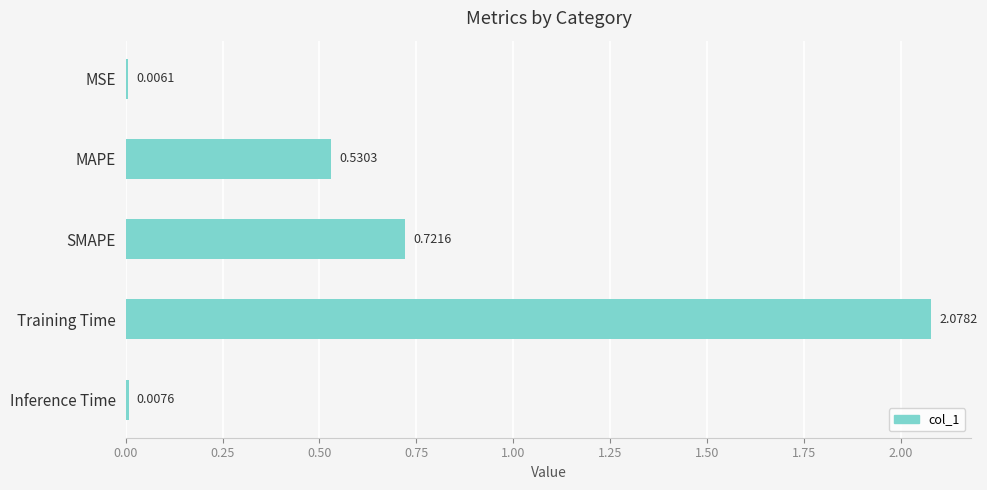

Which has a higher value, Inference Time or MSE?

Inference Time